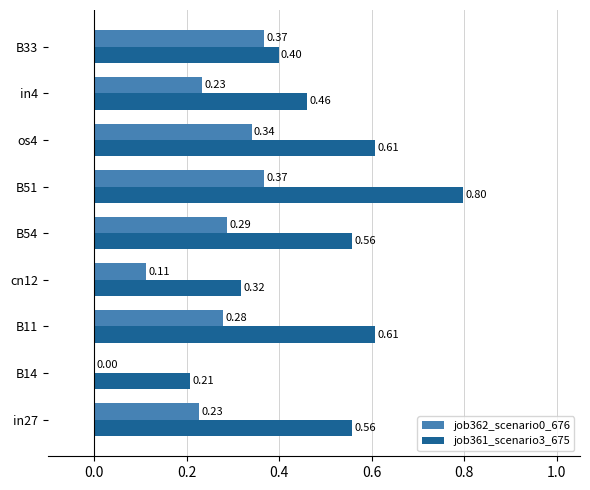

How many values in the job362_scenario0_676 series exceed 0?

8